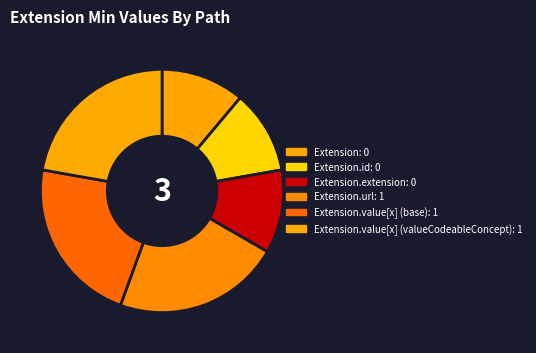

Count the number of slices in the pie.

6